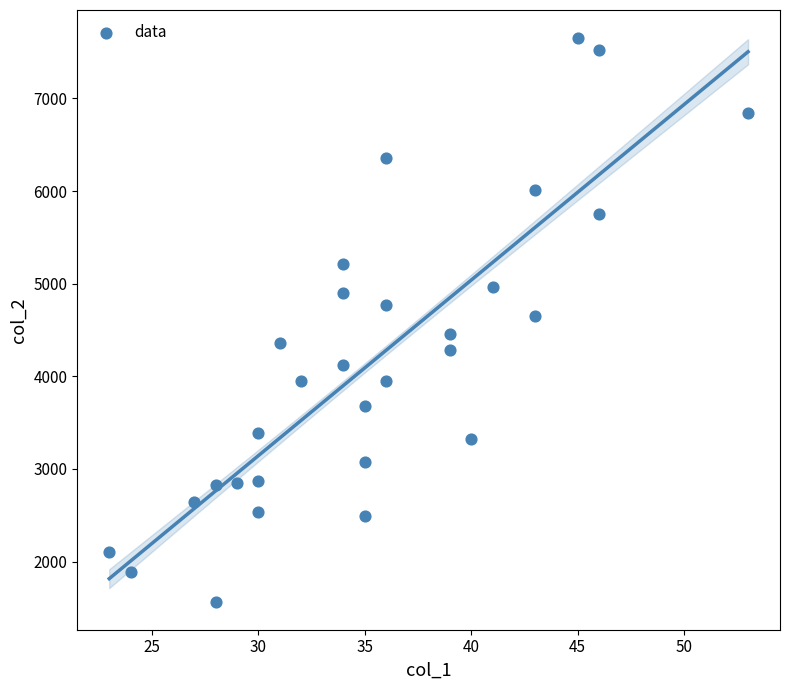

What is the range of Y values (max minus min)?

6082